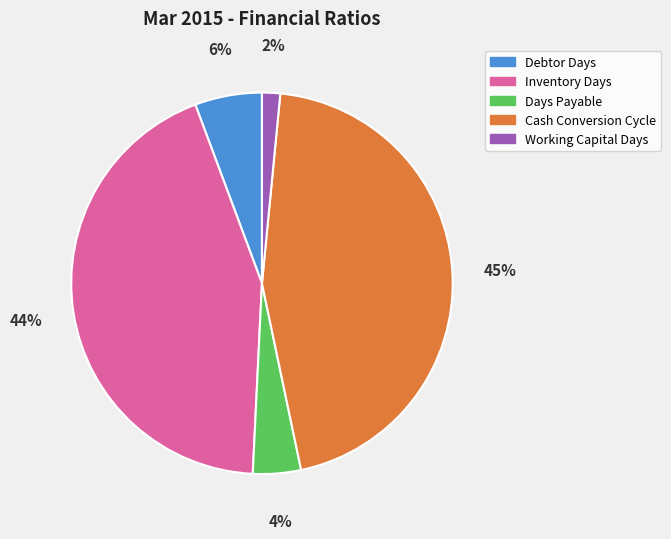

The Working Capital Days slice represents 9% of the pie. True or false?

False